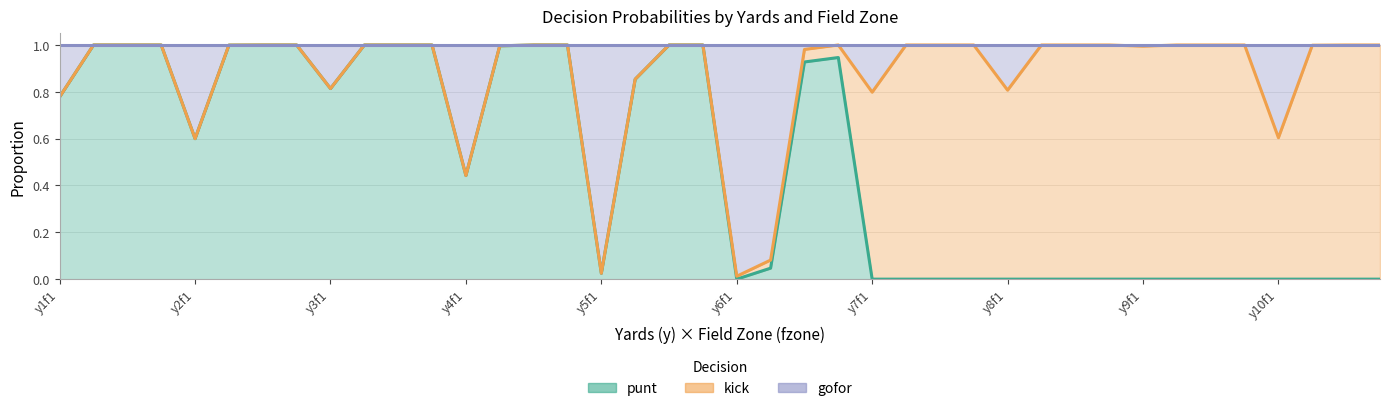

Does the chart display data point markers on the line(s)?

No